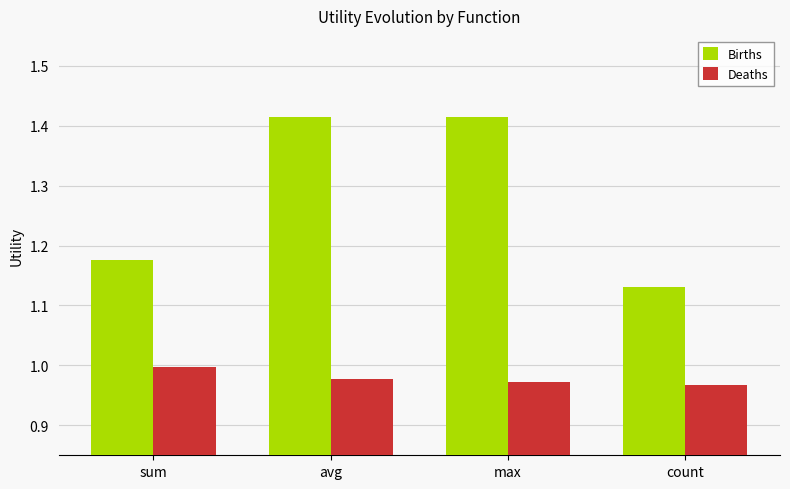

What is the label of the 1st bar from the right?

count